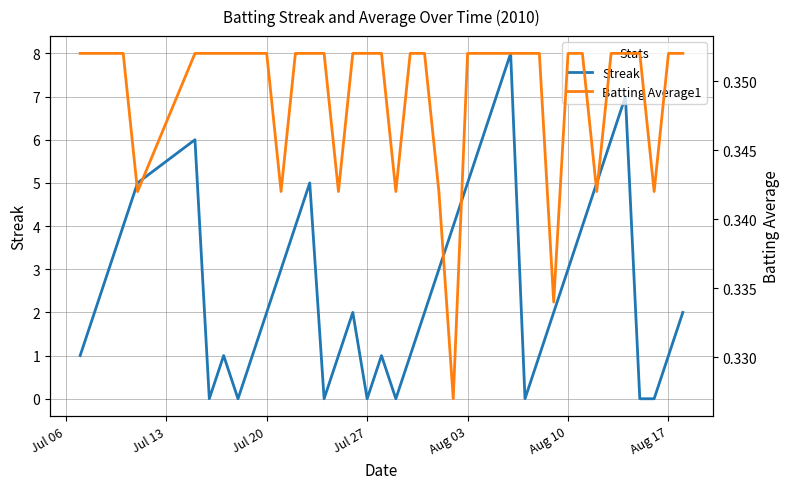

What is the highest value of the Streak series?

8